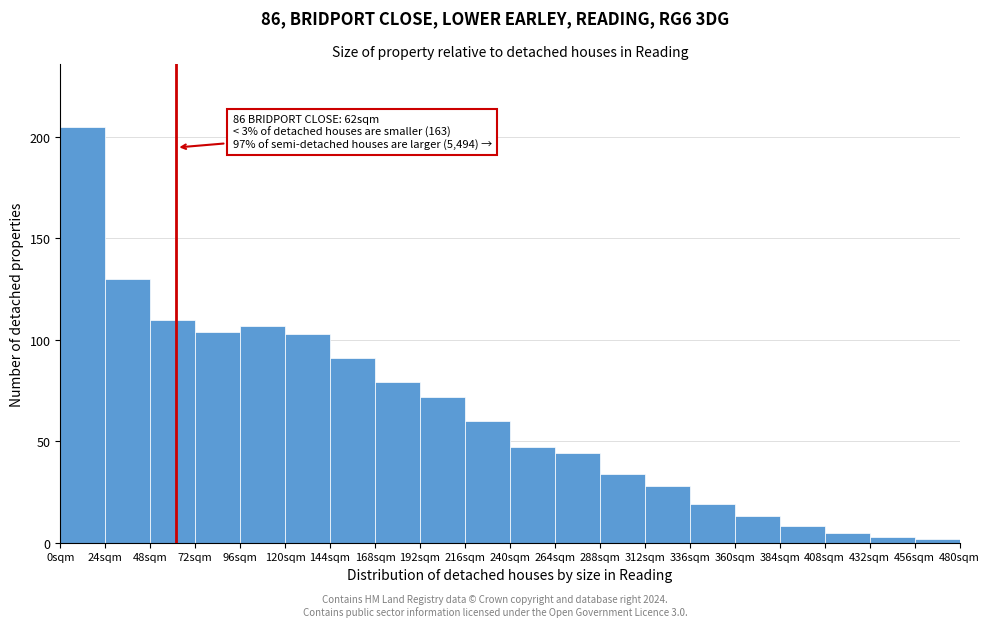

Over which range of the x-axis is the bar tallest?

0 to 24